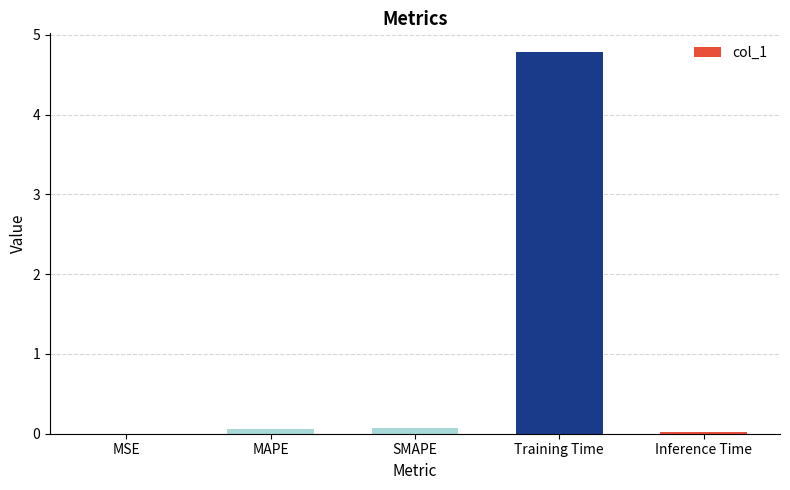

Which label corresponds to the largest value in the chart?

Training Time